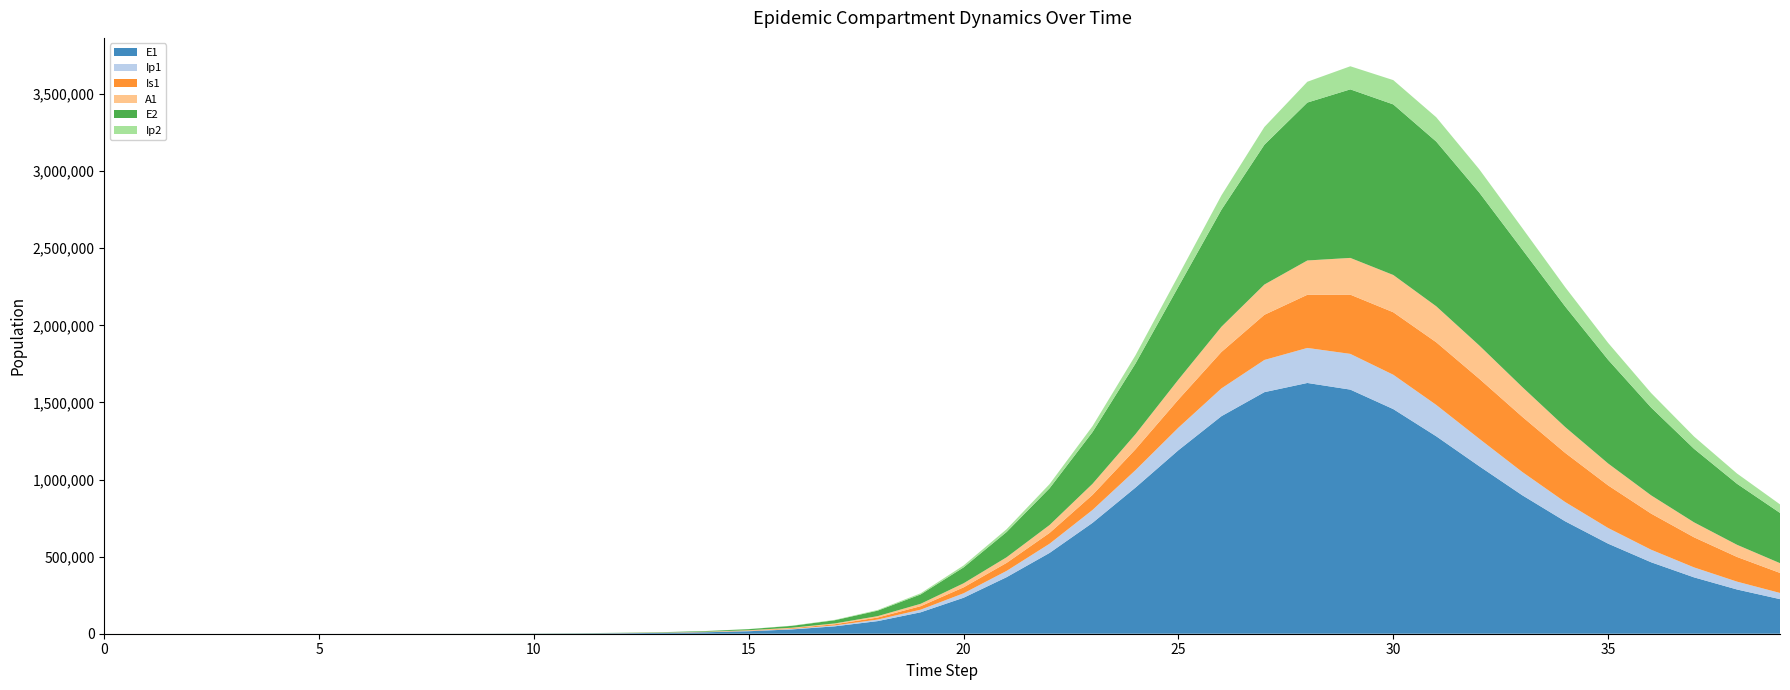

Reading left to right, what are all the values shown in this chart?

E1: 0=0.0	1=6.4	2=13.2	3=23.4	4=40.6	5=70.1	6=120.8	7=208.4	8=359.3	9=619.5	10=1068.2	11=1841.6	12=3174.6	13=5471.0	14=9424.7	15=16223.7	16=27892.4	17=47849.9	18=81783.6	19=138900.5	20=233393.7	21=366659.3	22=523932.9	23=718899.0	24=947701.0	25=1190223.9	26=1410629.7	27=1566521.9	28=1626142.0	29=1582997.2	30=1456631.4	31=1280289.2	32=1086378.8	33=898266.8	34=729062.2	35=584004.1	36=463490.2	37=365440.9	38=286792.9	39=224322.1
Ip1: 0=0.0	1=0.5	2=1.4	3=2.8	4=4.9	5=8.5	6=14.7	7=25.4	8=43.8	9=75.6	10=130.3	11=224.7	12=387.4	13=667.8	14=1150.7	15=1981.7	16=3409.7	17=5857.3	18=10034.7	19=17111.3	20=28948.5	21=40679.6	22=59614.3	23=83706.7	24=113126.1	25=146454.5	26=180126.8	27=208826.6	28=227129.7	29=231734.4	30=222797.6	31=203464.6	32=178174.1	33=151017.3	34=124899.7	35=101456.8	36=81347.7	37=64616.5	38=50983.0	39=40032.6
Is1: 0=5.0	1=4.1	2=4.1	3=5.2	4=7.5	5=11.9	6=19.8	7=33.6	8=57.5	9=98.8	10=170.1	11=293.1	12=505.2	13=870.7	14=1500.7	15=2585.8	16=4453.1	17=7661.7	18=13161.2	19=22546.3	20=38443.9	21=51974.3	22=70102.0	23=97804.6	24=135267.9	25=182168.7	26=236331.1	27=292904.6	28=344716.5	29=384067.5	30=405230.9	31=406239.8	32=389018.7	33=358101.9	34=318902.8	35=276360.1	36=234247.4	37=195036.6	38=160075.7	39=129879.2
A1: 0=0.0	1=0.3	2=0.9	3=2.1	4=4.1	5=7.4	6=13.1	7=22.8	8=39.5	9=68.3	10=117.8	11=203.2	12=350.5	13=604.2	14=1041.3	15=1793.8	16=3087.9	17=5308.8	18=9107.3	19=15566.2	20=26439.5	21=36438.1	22=51279.4	23=71783.8	24=98092.3	25=129454.8	26=163509.2	27=196172.2	28=222500.3	29=238319.7	30=241699.9	31=233366.6	32=215986.5	33=192982.2	34=167550.6	35=142152.3	36=118402.1	37=97183.5	38=78841.7	39=63370.2
E2: 0=0.0	1=2.8	2=5.7	3=10.1	4=17.6	5=30.3	6=52.2	7=90.1	8=155.3	9=267.9	10=461.9	11=796.3	12=1372.9	13=2366.4	14=4077.9	15=7023.7	16=12087.2	17=20770.6	18=35603.1	19=60766.9	20=102966.0	21=163850.3	22=238364.0	23=335461.7	24=458016.5	25=602849.6	26=758742.9	27=906626.1	28=1024078.4	29=1093036.8	30=1106205.4	31=1068193.7	32=991636.0	33=891690.6	34=781907.7	35=672361.9	36=569490.6	37=476760.6	38=395535.5	39=325842.8
Ip2: 0=0.0	1=0.2	2=0.6	3=1.2	4=2.1	5=3.7	6=6.4	7=11.0	8=18.9	9=32.7	10=56.4	11=97.2	12=167.5	13=288.8	14=497.8	15=857.6	16=1476.7	17=2539.8	18=4360.4	19=7462.5	20=12703.1	21=18039.0	22=26833.1	23=38467.4	24=53510.3	25=72036.2	26=93223.2	27=115137.1	28=134960.0	29=149763.0	30=157496.4	31=157615.5	32=151025.6	33=139517.1	34=125099.8	35=109533.6	36=94122.5	37=79701.8	38=66722.1	39=55358.7